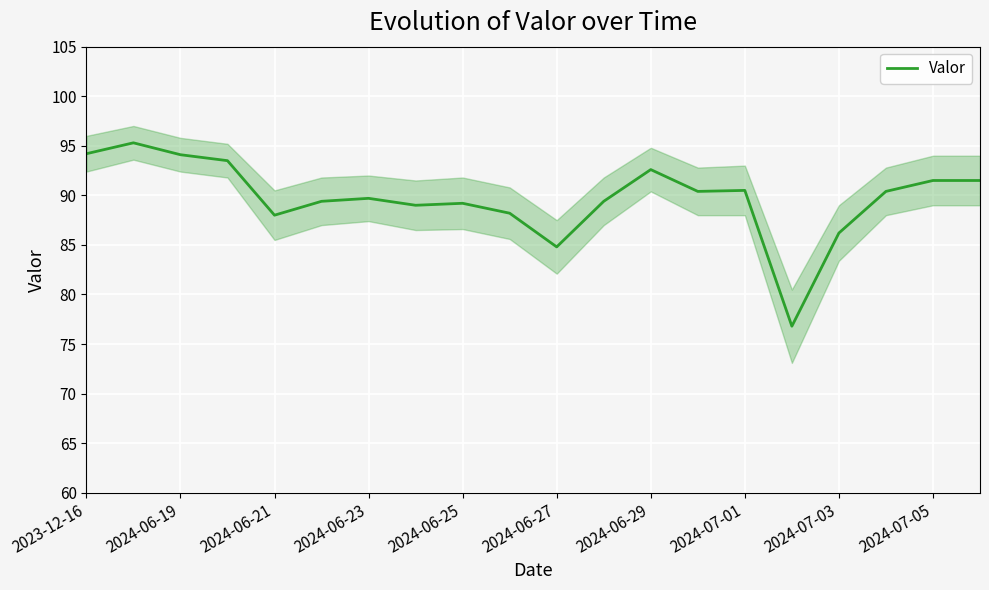

Count the number of values greater than 90.

10